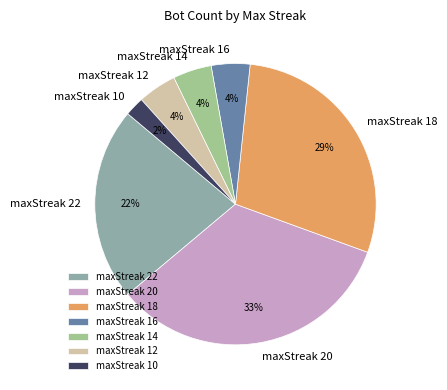

To the nearest percent, what is the average slice percentage?

14%